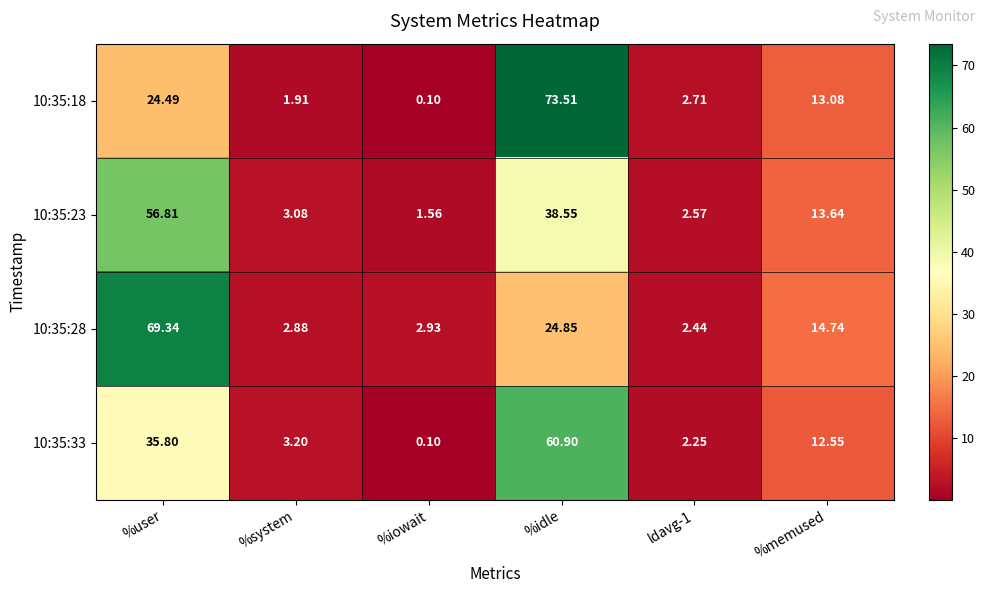

Where does the 10:35:28 series first go above 14?

%user